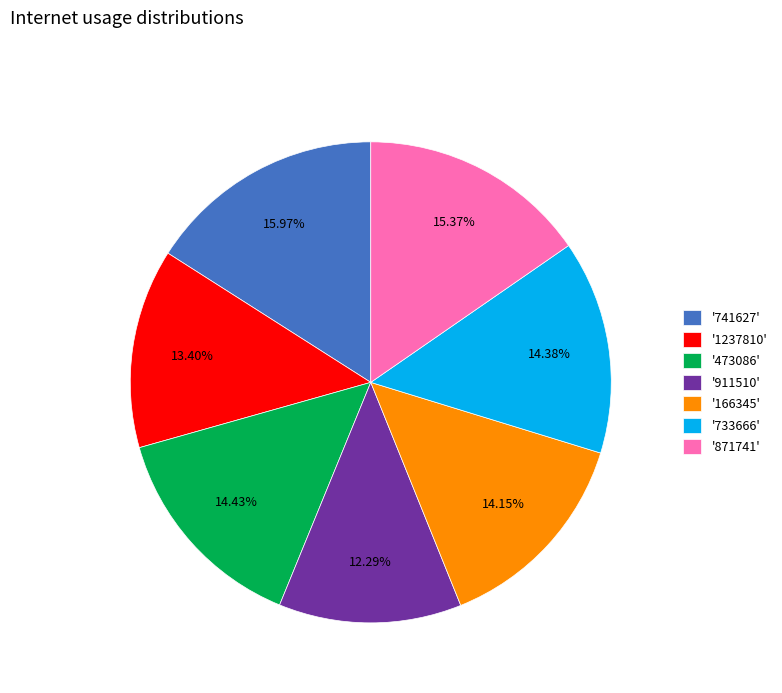

What is the largest slice in the pie chart?

'741627'